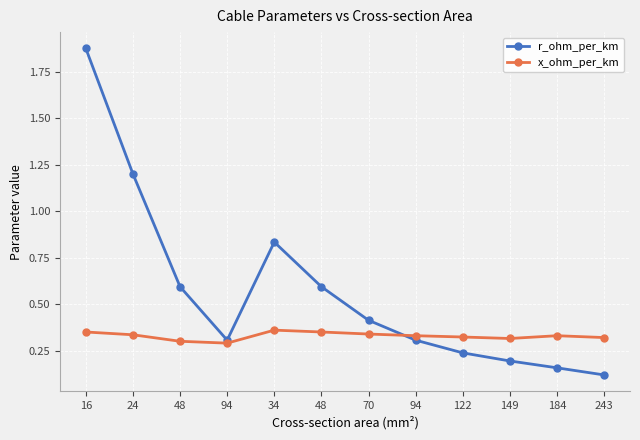

Is this an area chart (filled region under the line)?

No